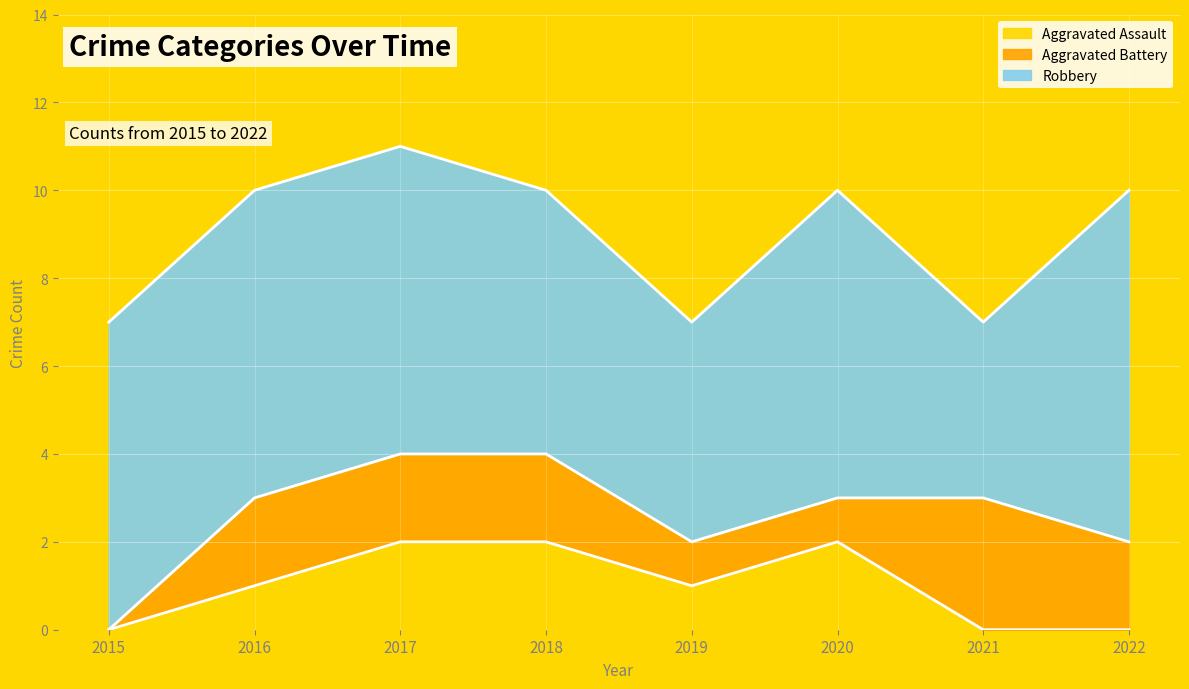

Which series changed the most between 2016 and 2019?

Robbery